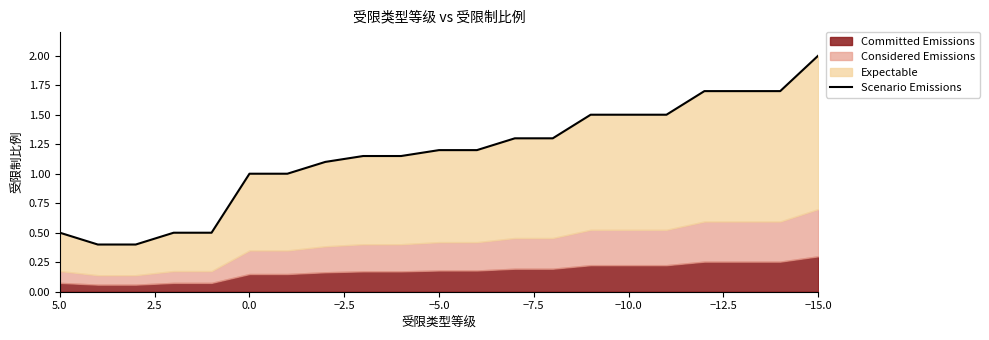

The value at 17 is 2.9. True or false?

False